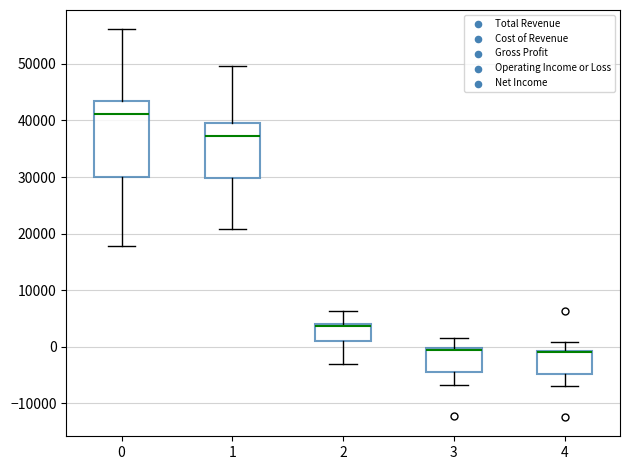

Reading left to right, read every box against the y-axis: the position of its median line, the range the box covers, and the ends of its whiskers. The values are not printed on the chart, so give them approximately, as read against the axis.

0: median 41000, box 30000 to 43000, whiskers 18000 to 56000
1: median 37000, box 30000 to 40000, whiskers 21000 to 50000
2: median 4000 (just below the box's upper edge), box 1000 to 4000, whiskers -3000 to 6000
3: median 0 (drawn on the box's upper edge), box -4000 to 0, whiskers -7000 to 2000
4: median -1000 (drawn on the box's upper edge), box -5000 to -1000, whiskers -7000 to 1000